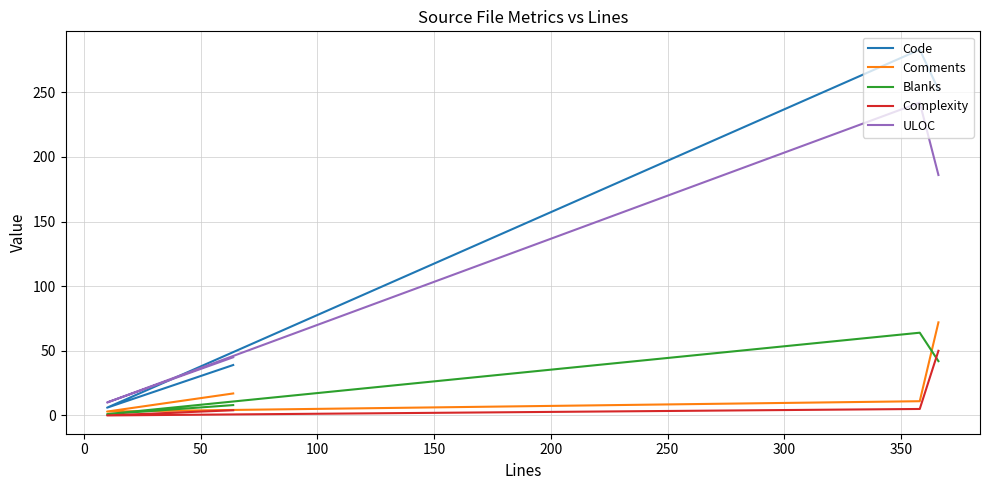

At how many categories does at least one series exceed 125?

2